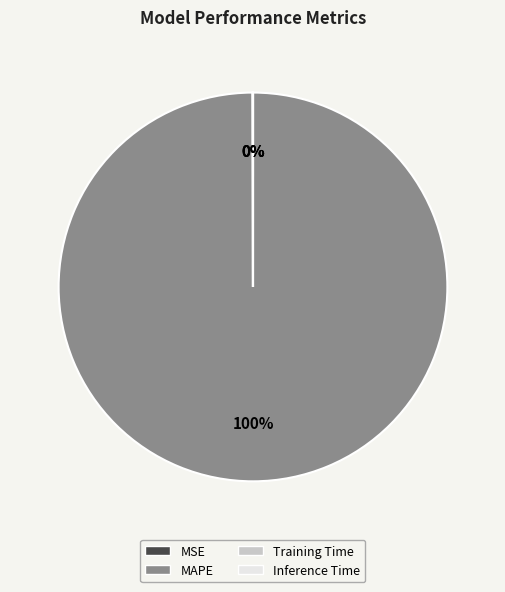

Does any single category account for the majority?

Yes